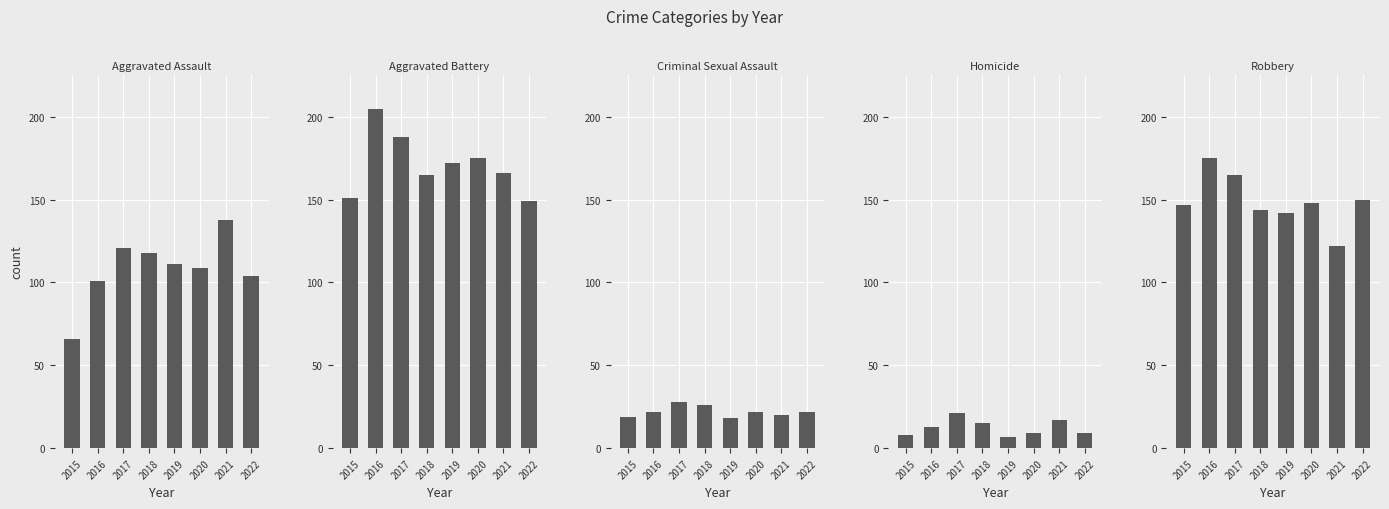

How many distinct data groups are displayed?

5